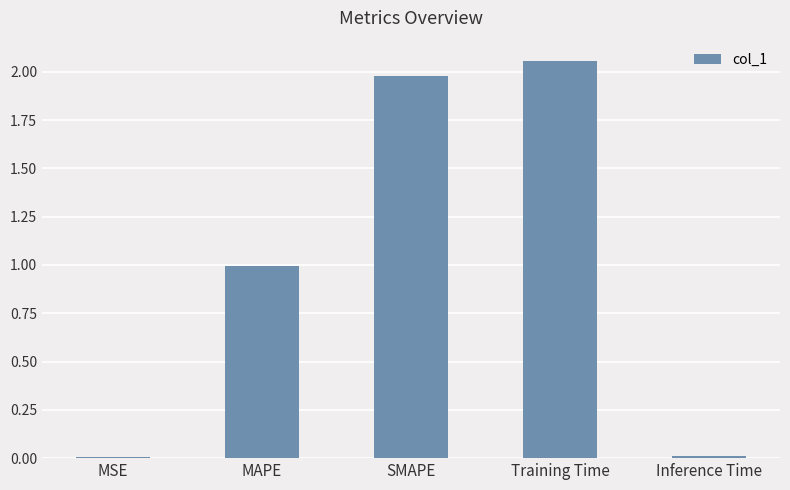

Which label corresponds to the largest value in the chart?

Training Time